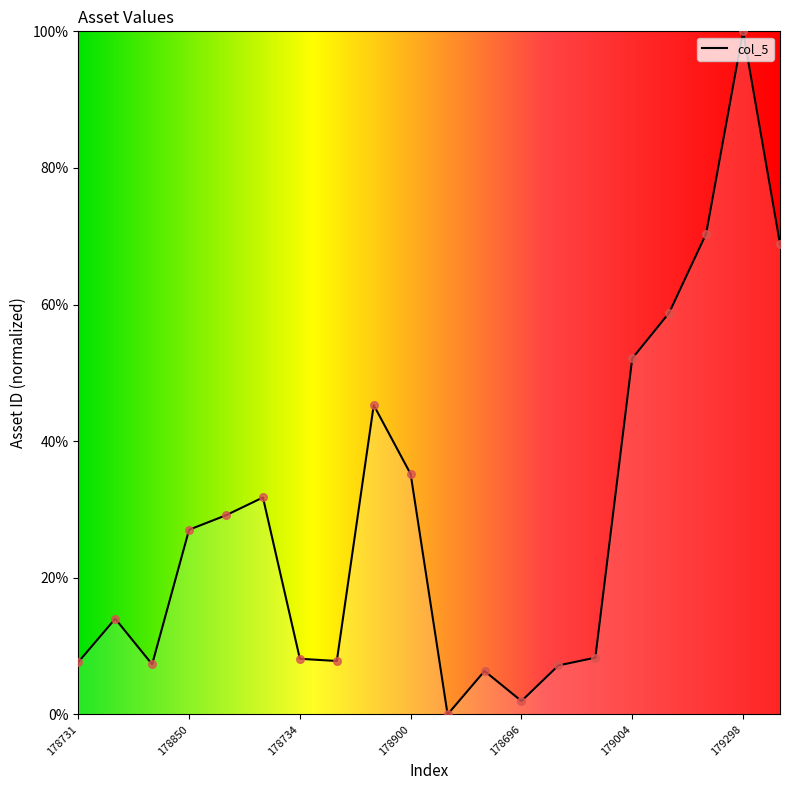

What is the difference between the maximum and minimum values?

100.0